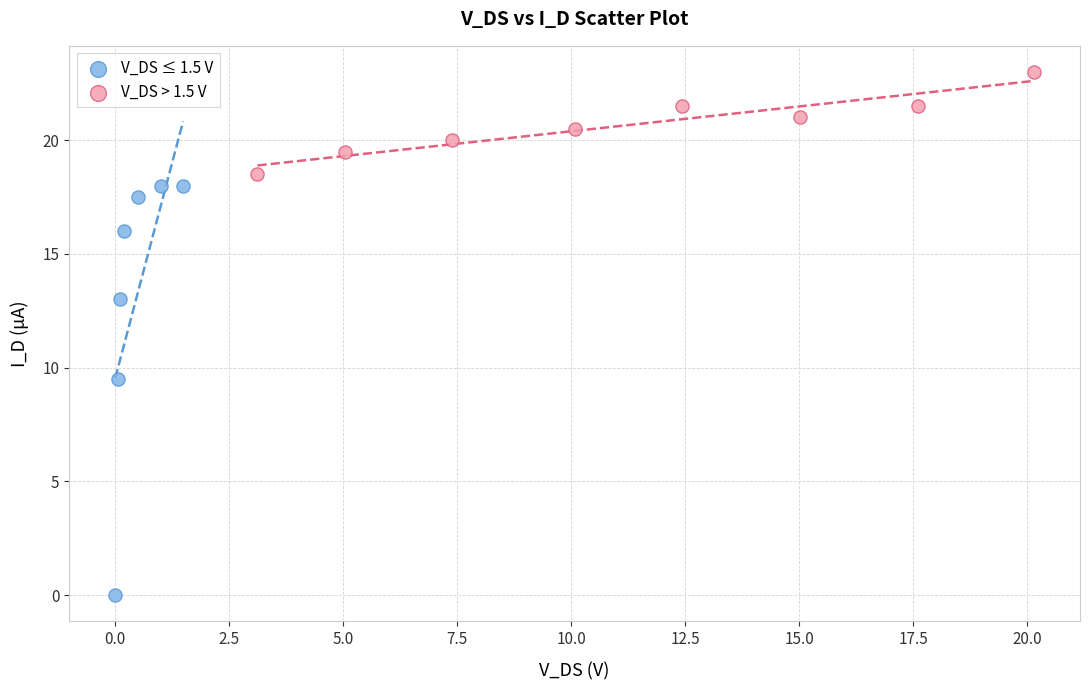

What are all the series names shown in the legend?

V_DS ≤ 1.5 V, V_DS > 1.5 V